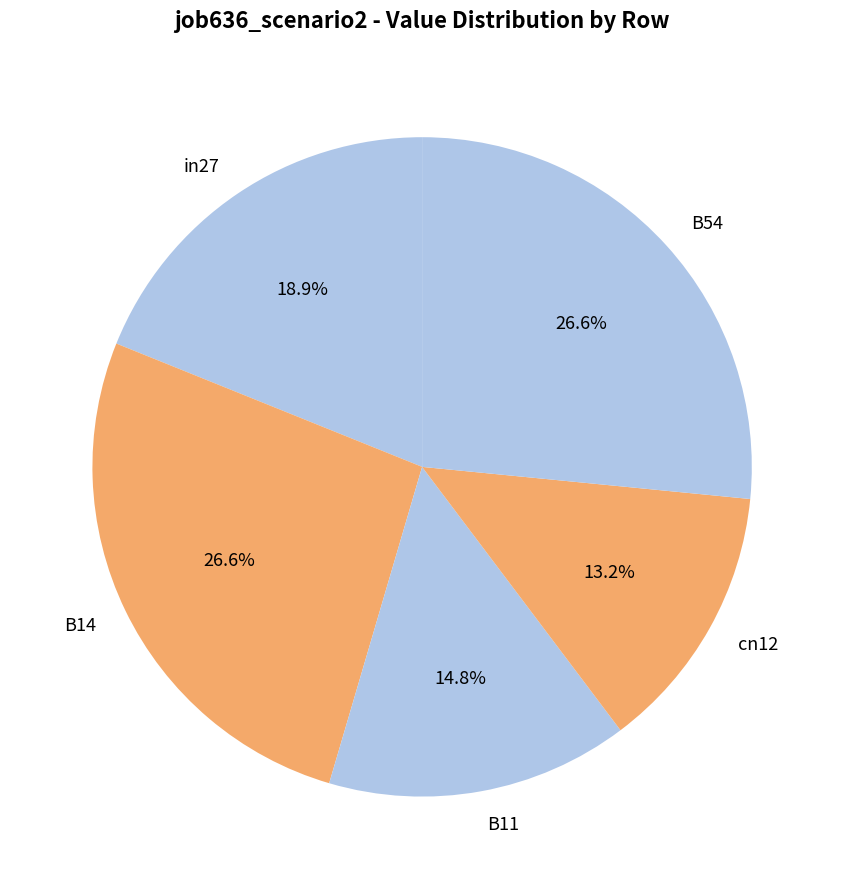

How many segments does this pie chart have?

5